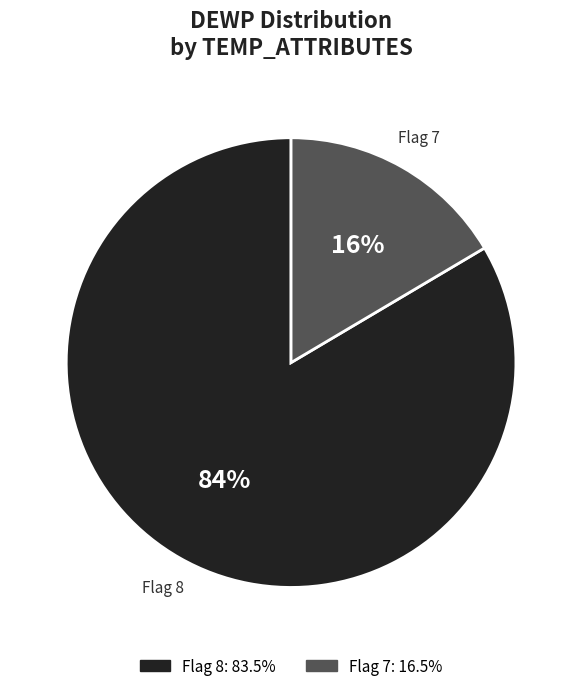

To the nearest percent, what is the average slice percentage?

50%